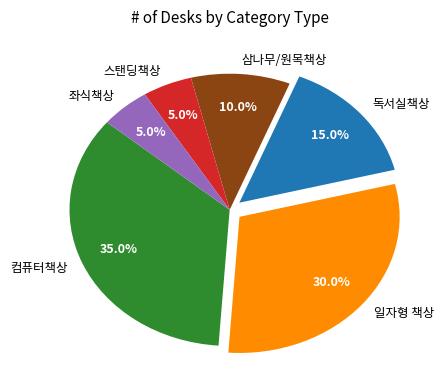

What percentage is NOT represented by 스탠딩책상?

95.0%